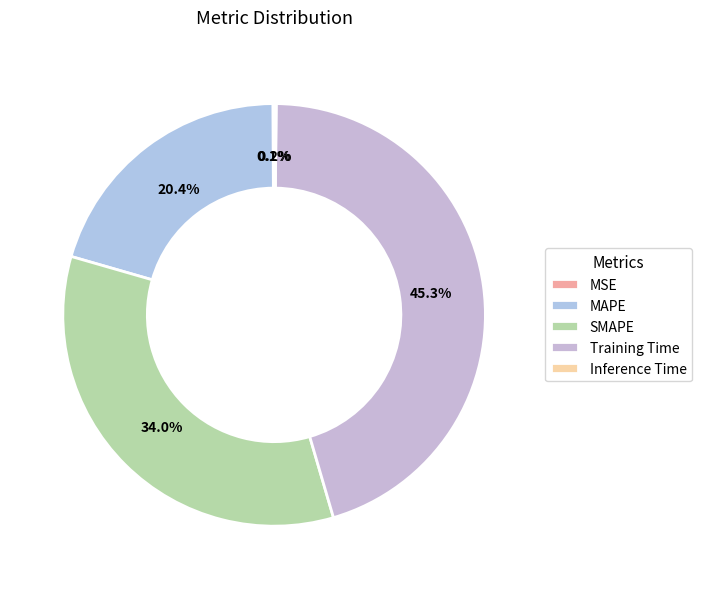

To the nearest percent, what percentage of the pie is MAPE?

20%